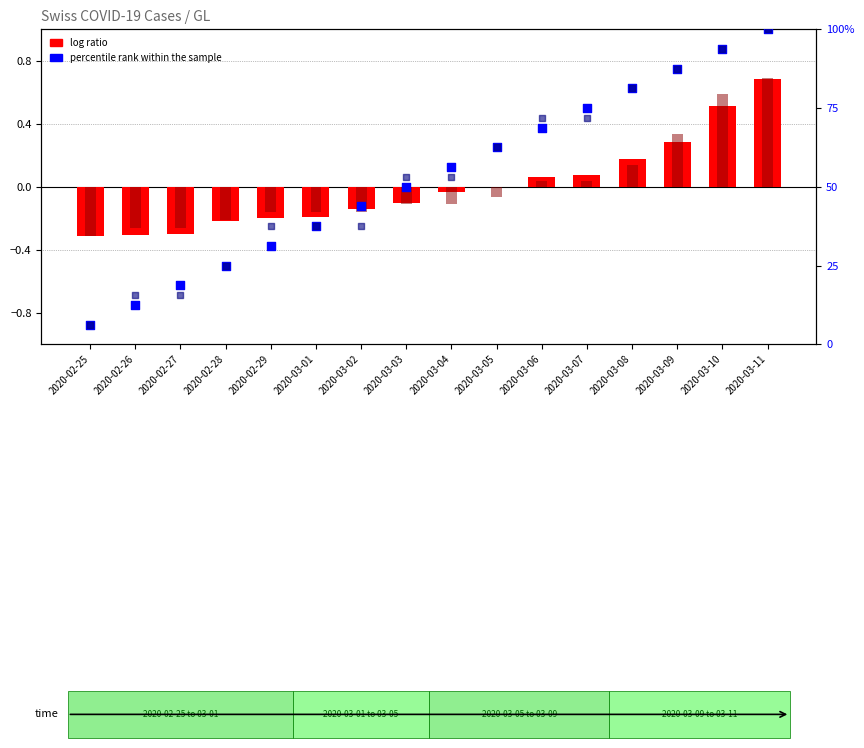

Which series contains the lowest Y value?

log ratio (CH)